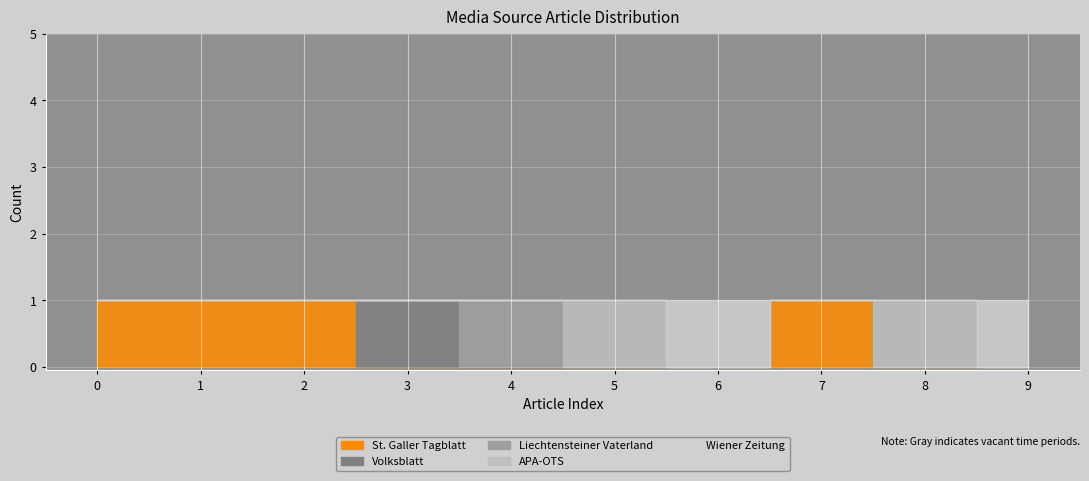

How many values in Volksblatt are above zero?

1